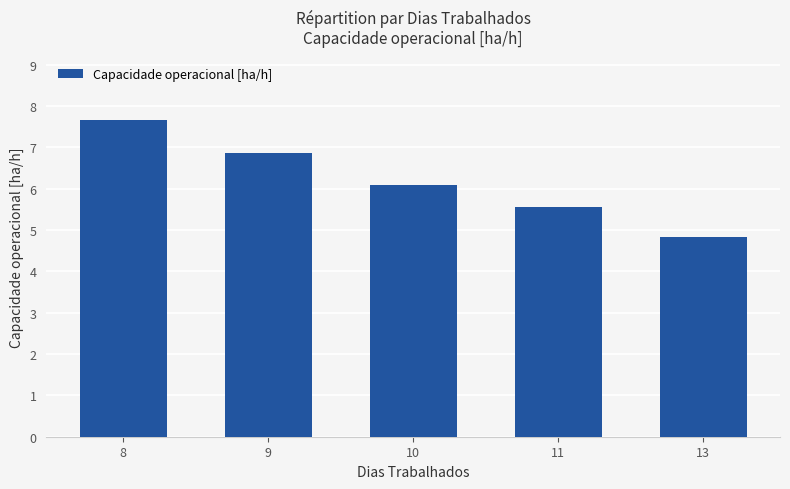

Where is the data nearest to the value 6?

10